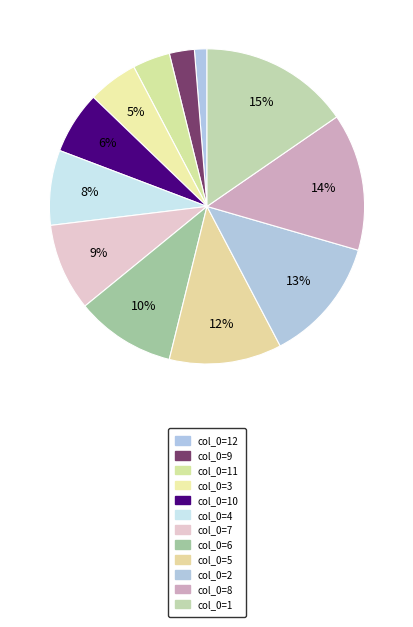

How many slices are in this pie chart?

12